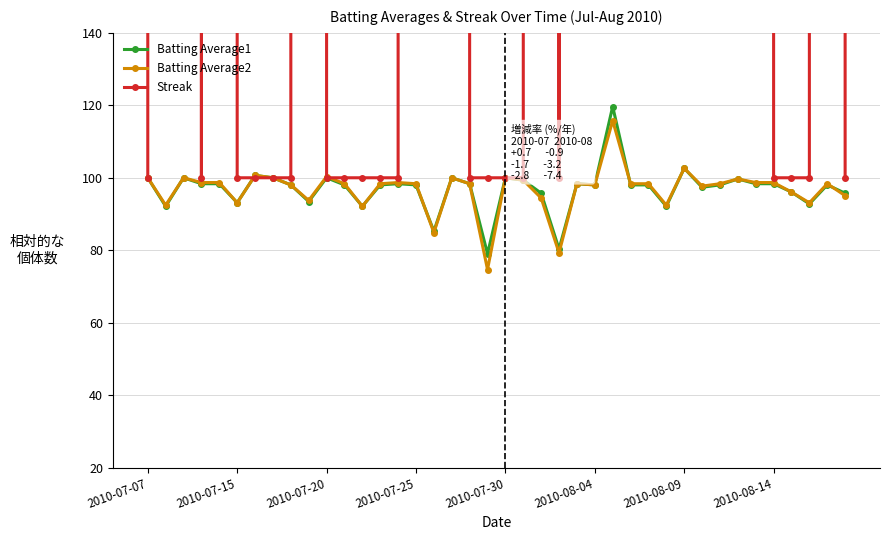

What is the minimum value for Batting Average2?

74.7